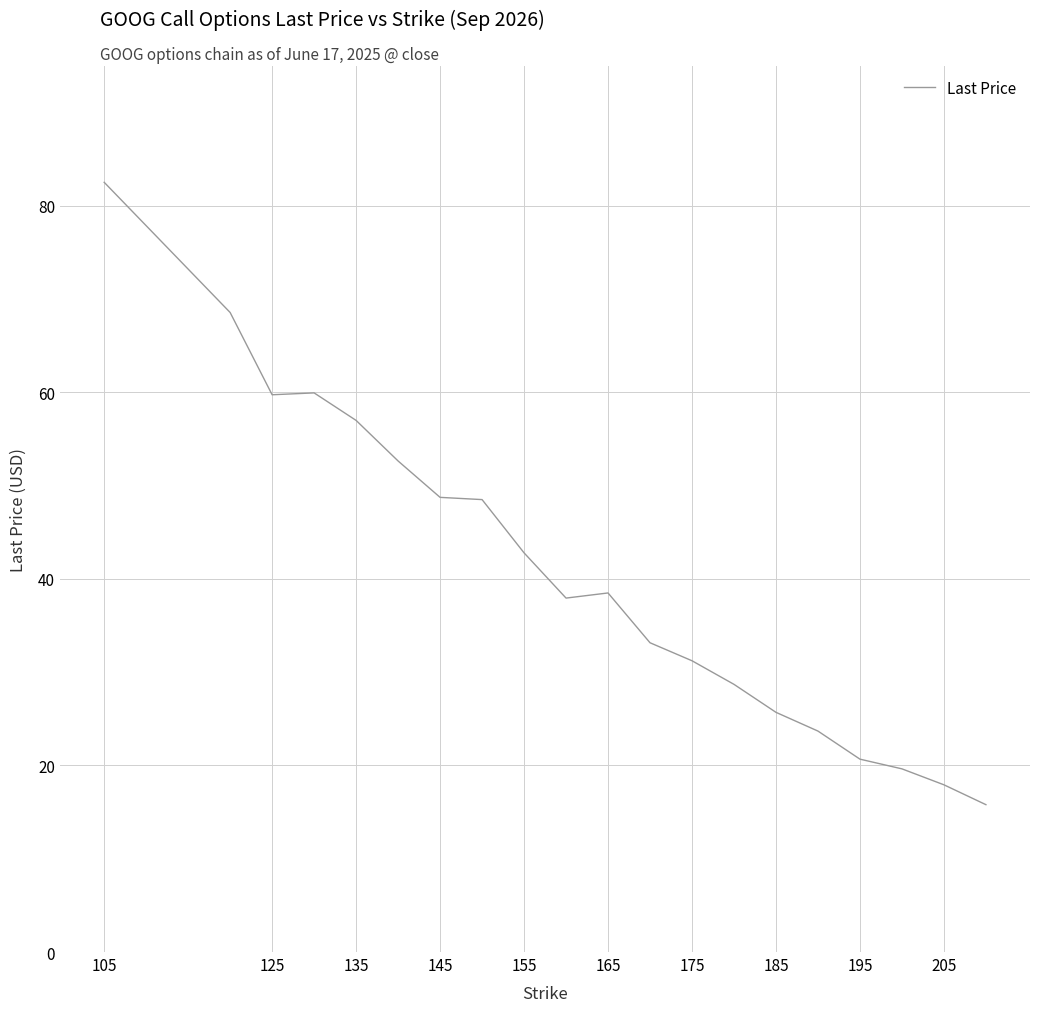

What is the difference between the maximum and minimum values?

66.7